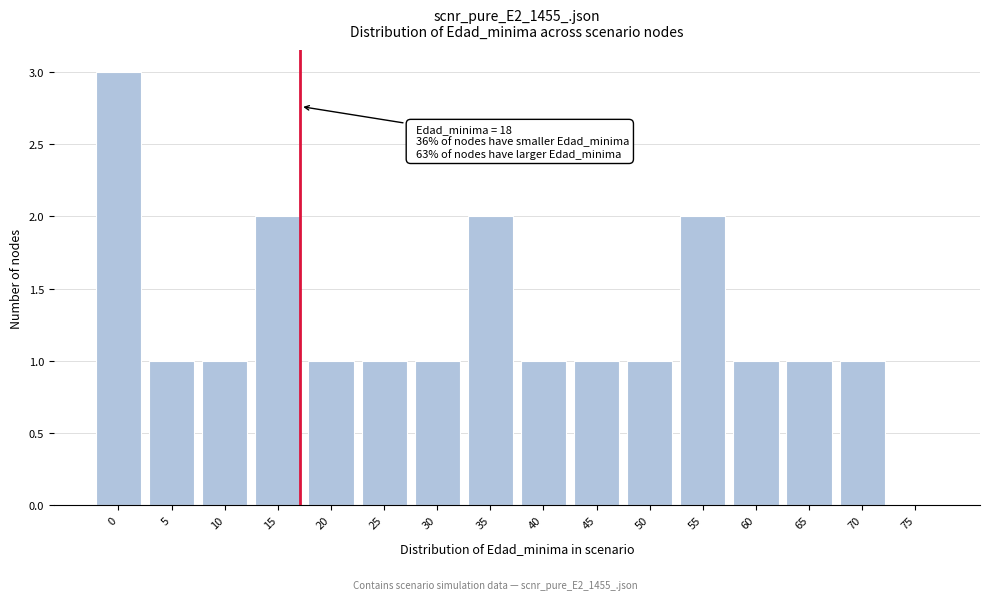

Reading left to right, what are all the values shown in this chart?

0=3	5=1	10=1	15=2	20=1	25=1	30=1	35=2	40=1	45=1	50=1	55=2	60=1	65=1	70=1	75=0